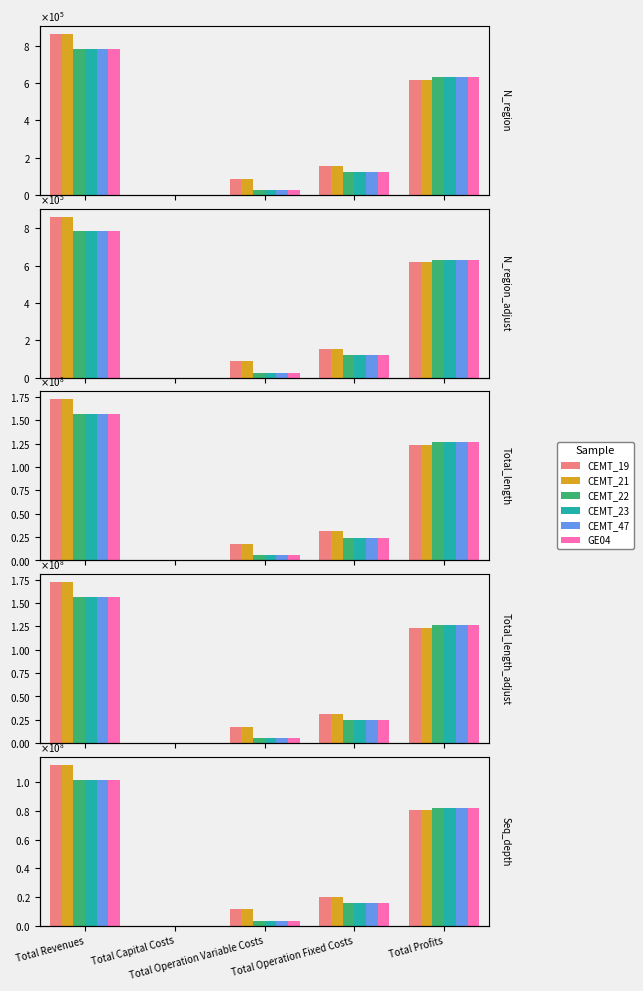

What is the difference between the highest and lowest values at Total Operation Fixed Costs?

33627.6